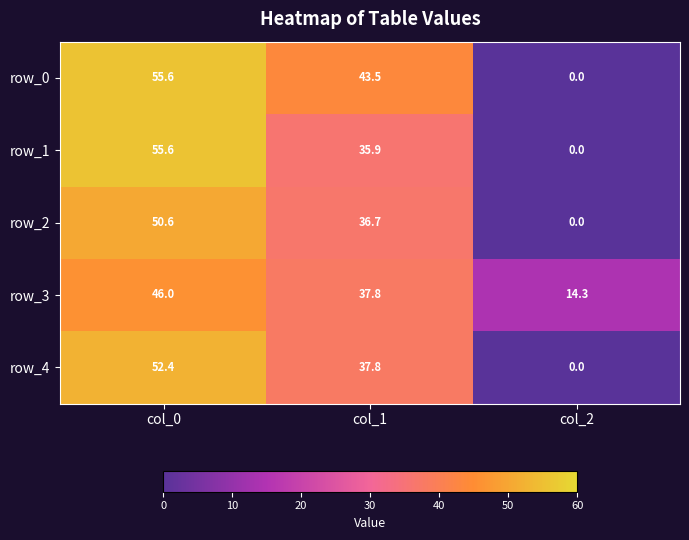

How many values in the row_2 series are below 36?

1